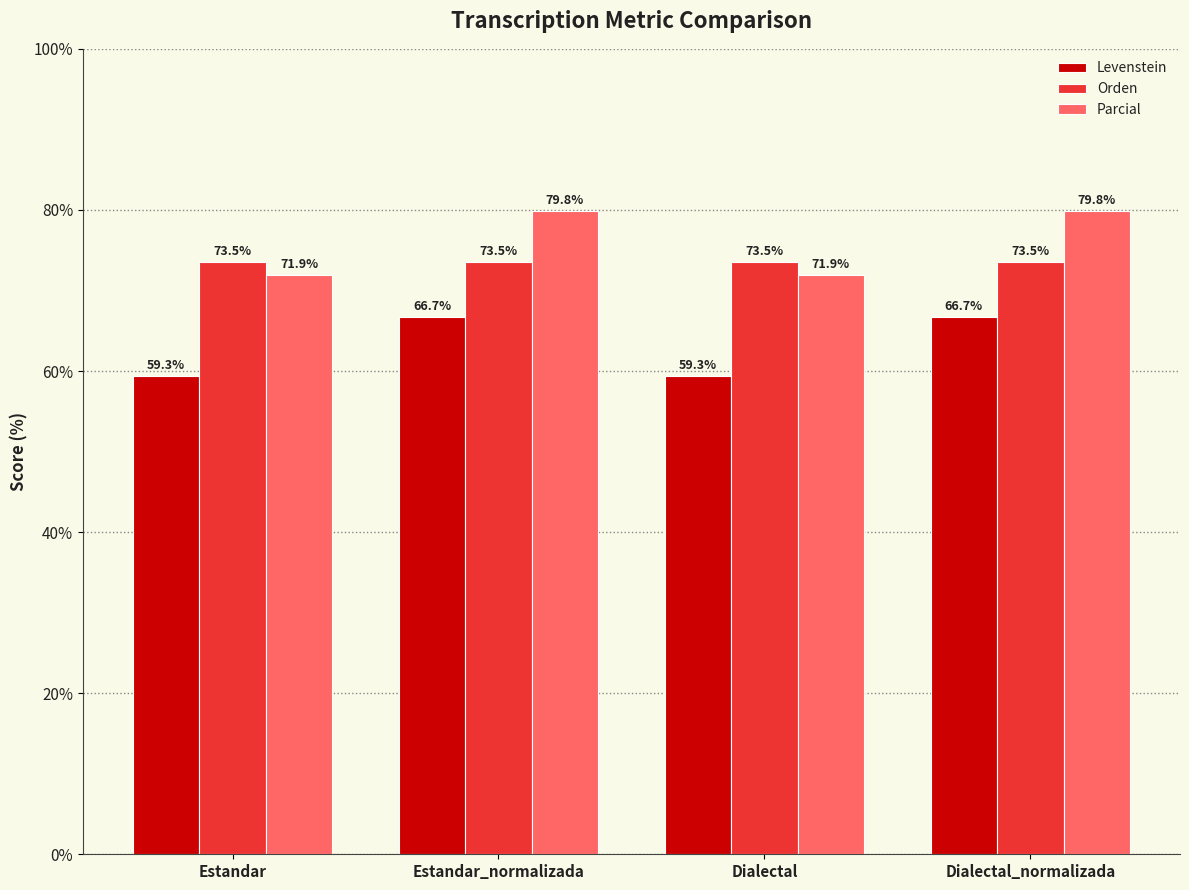

What is the minimum value shown in the chart?

59.3